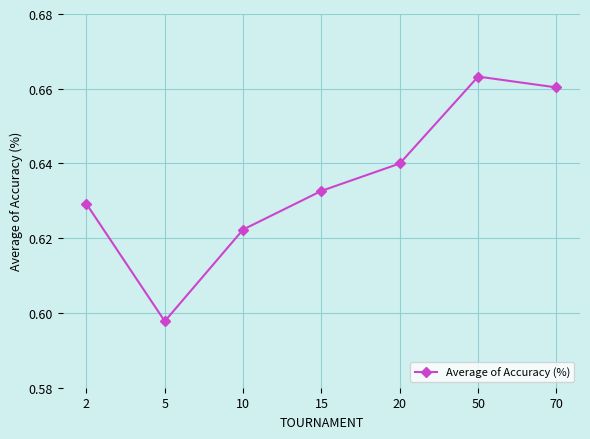

Which label corresponds to the largest value in the chart?

50